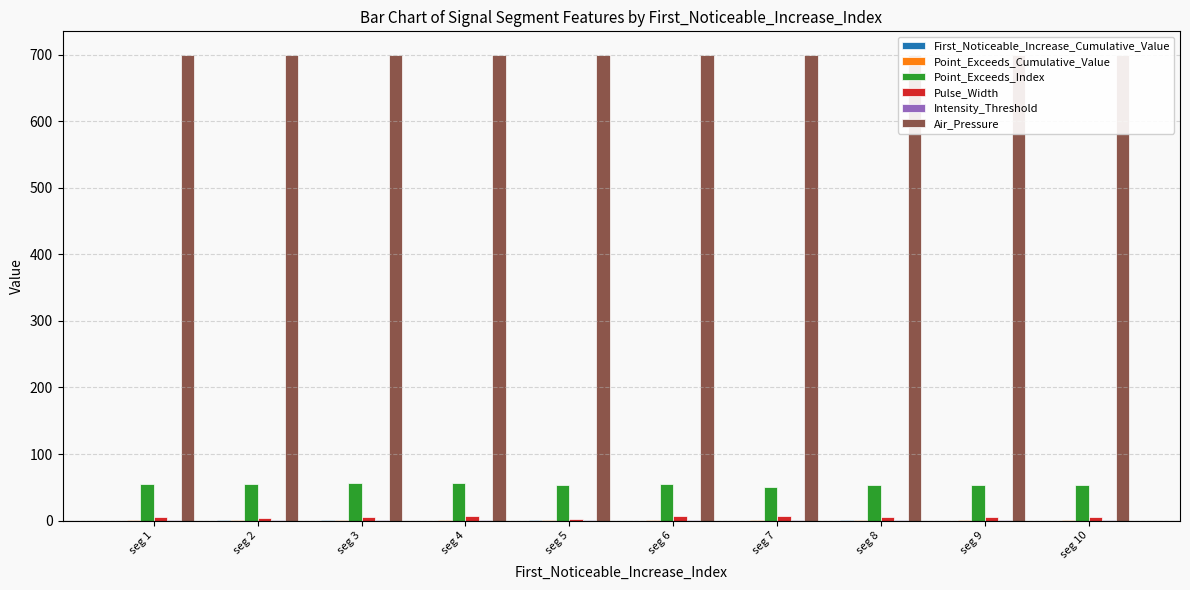

Between seg 7 and seg 10, which series saw the biggest shift?

Point_Exceeds_Index